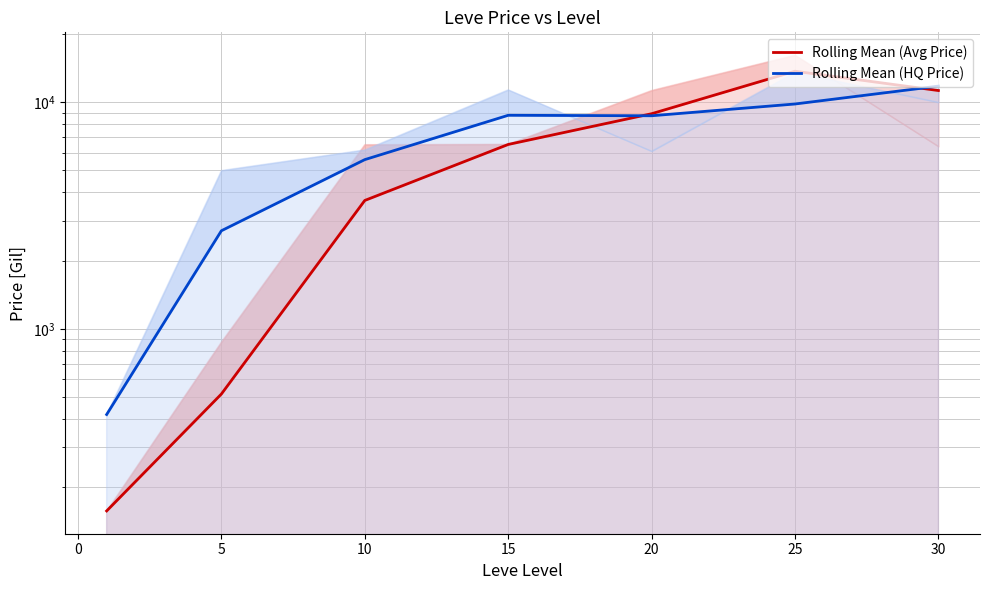

What is the average value of the Rolling Mean (Avg Price) series?

6394.3